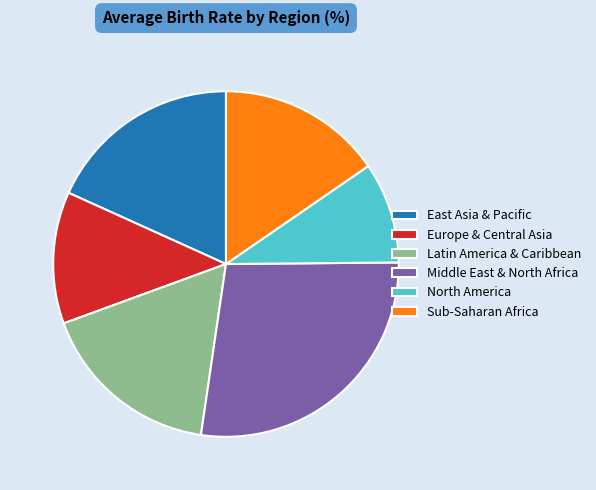

Between Sub-Saharan Africa and Middle East & North Africa, which is larger?

Middle East & North Africa